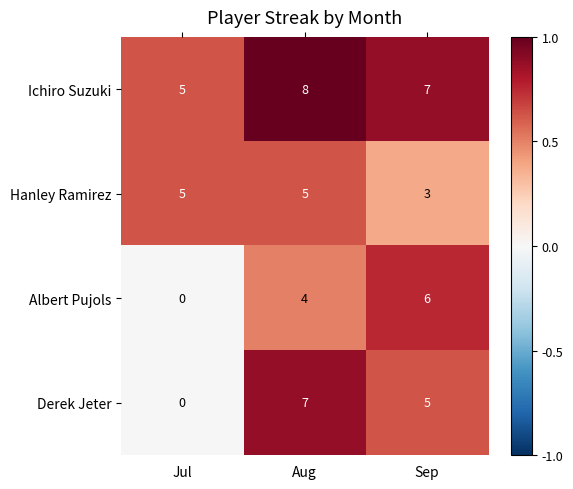

The Hanley Ramirez series shows 5 at Aug. True or false?

True